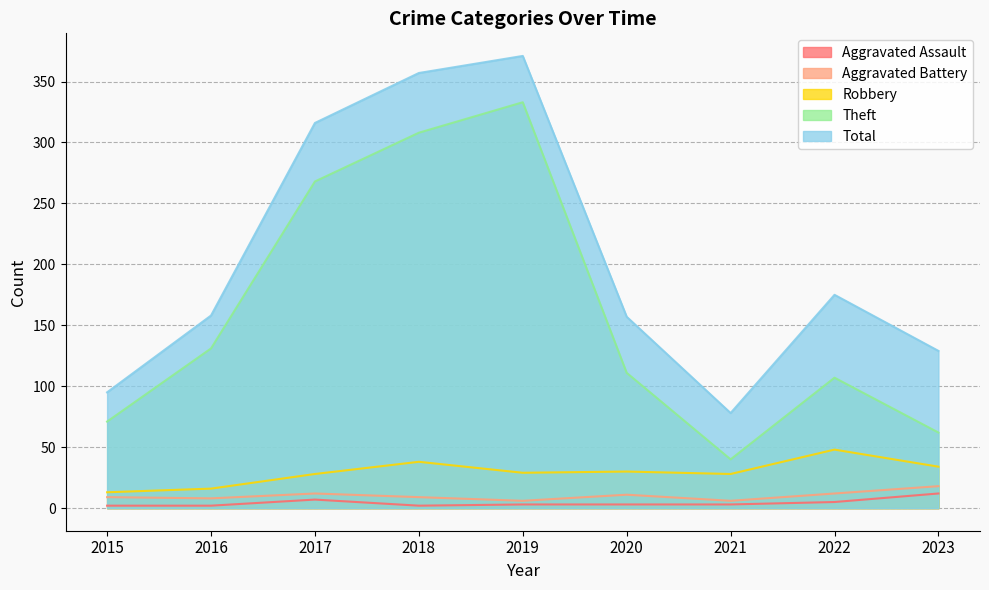

What is the value of the Theft point at the 4th from the left?

308